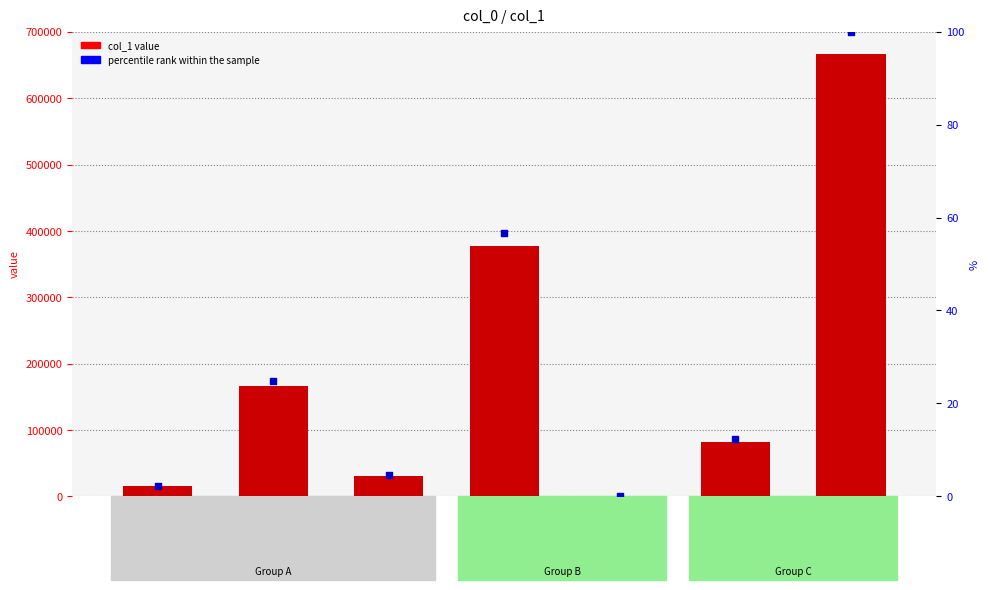

Which series reaches the minimum Y coordinate?

percentile rank within the sample